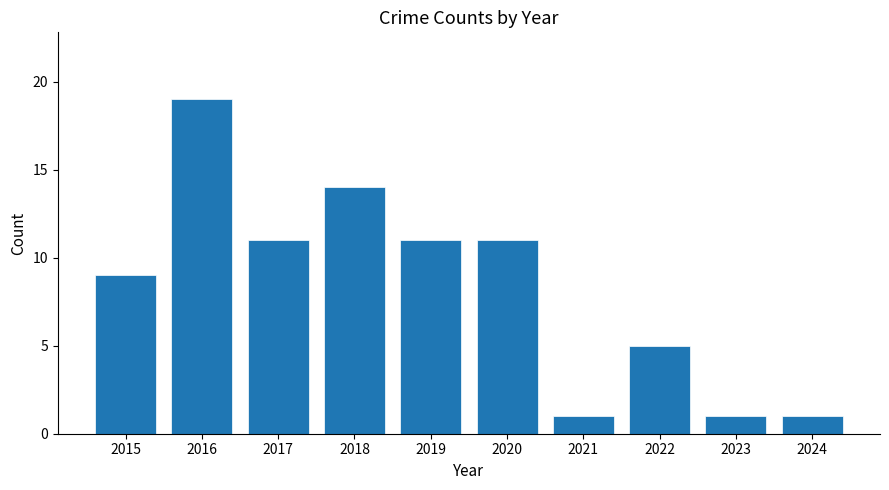

Read the value at 2016, to the nearest 10.

20